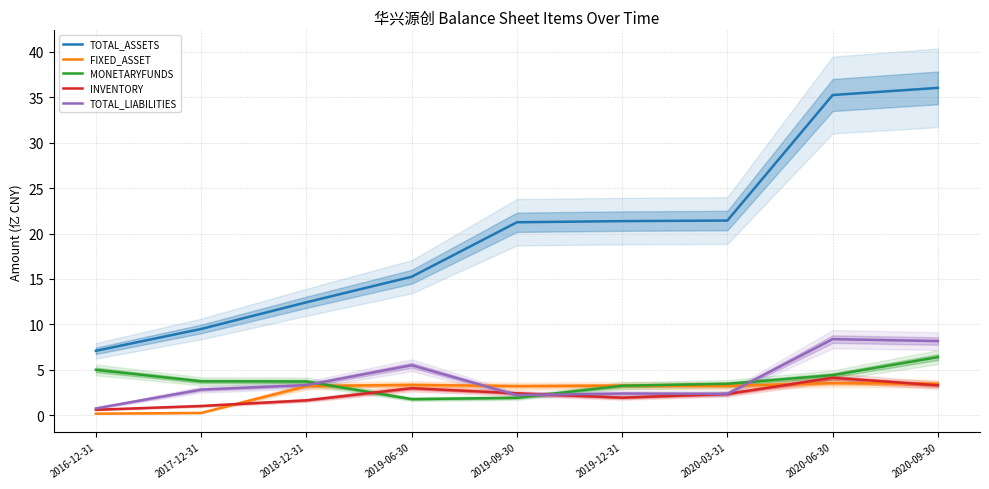

At which category is the sum across all series the highest?

2020-09-30